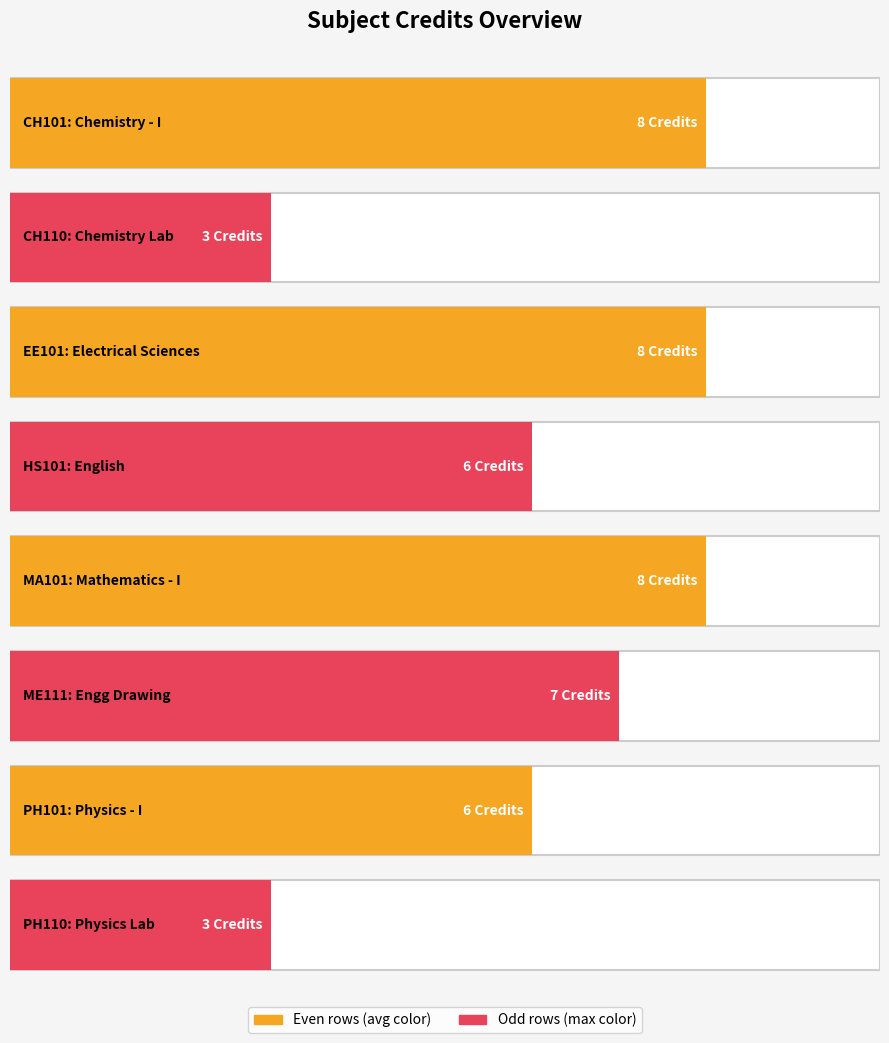

Reading left to right, what are all the values shown in this chart?

CH101=8	CH110=3	EE101=8	HS101=6	MA101=8	ME111=7	PH101=6	PH110=3